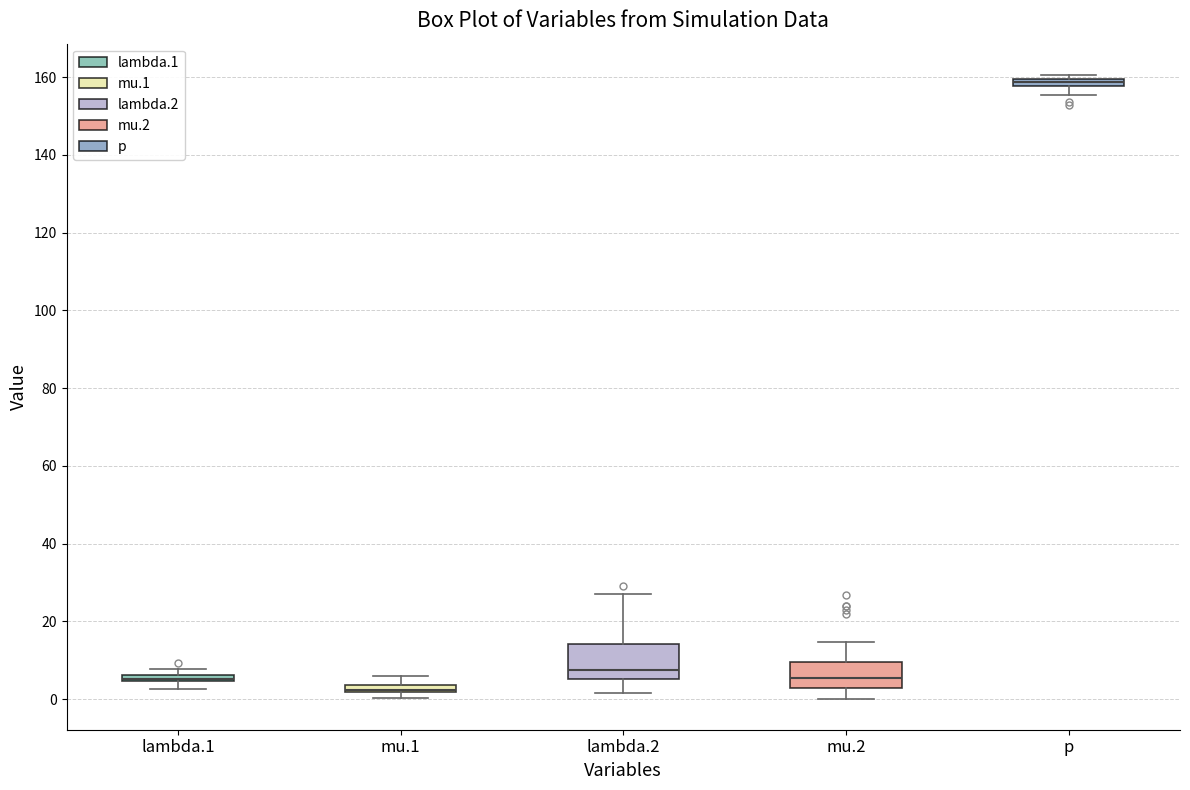

Where does the median line of the box for mu.2 sit on the y-axis? The values are not printed on the chart, so give them approximately, as read against the axis.

6